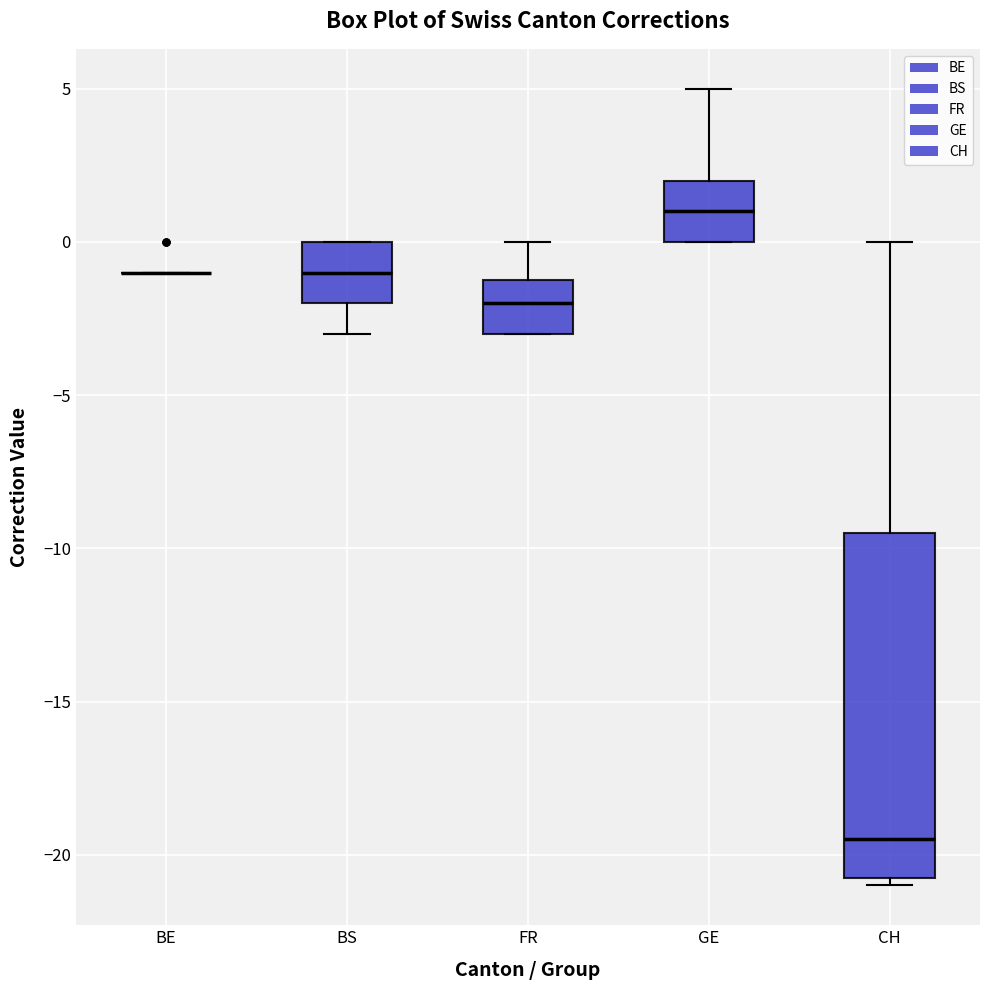

Reading left to right, transcribe this box plot: for each box, give where its median line is, the range the box spans, and where its two whiskers end, as read against the y-axis. The values are not printed on the chart, so give them approximately, as read against the axis.

BE: box collapsed to a line at -1.0, whiskers -1.0 to -1.0
BS: median -1.0, box -2.0 to 0.0, whiskers -3.0 to 0.0
FR: median -2.0, box -3.0 to -1.0, whiskers -3.0 to 0.0
GE: median 1.0, box 0.0 to 2.0, whiskers 0.0 to 5.0
CH: median -19.5, box -20.5 to -9.5, whiskers -21.0 to 0.0